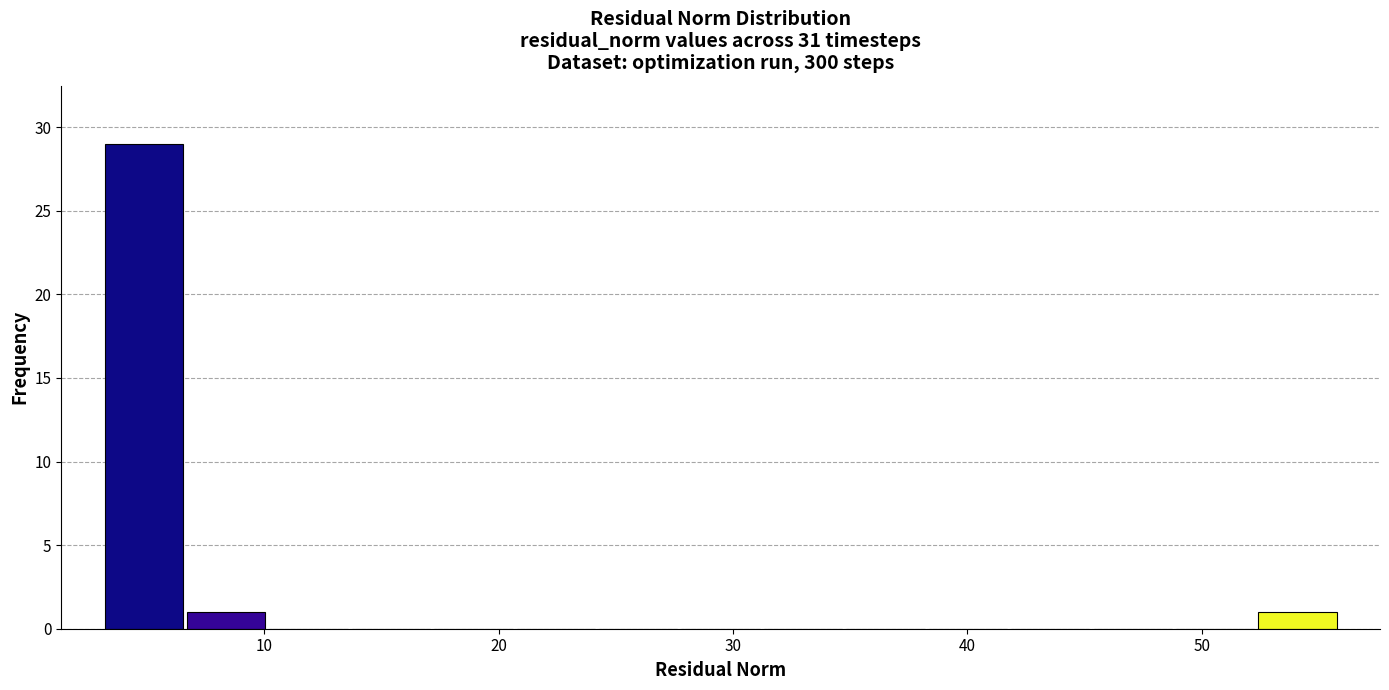

Read against the x-axis, roughly where is the centre of the tallest bar?

5